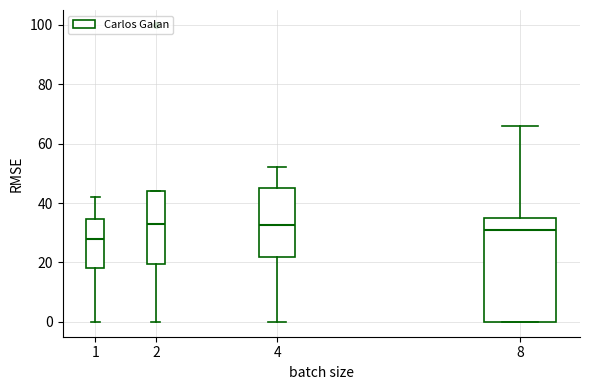

Comparing the boxes themselves (not the whiskers), which one is the tallest?

8